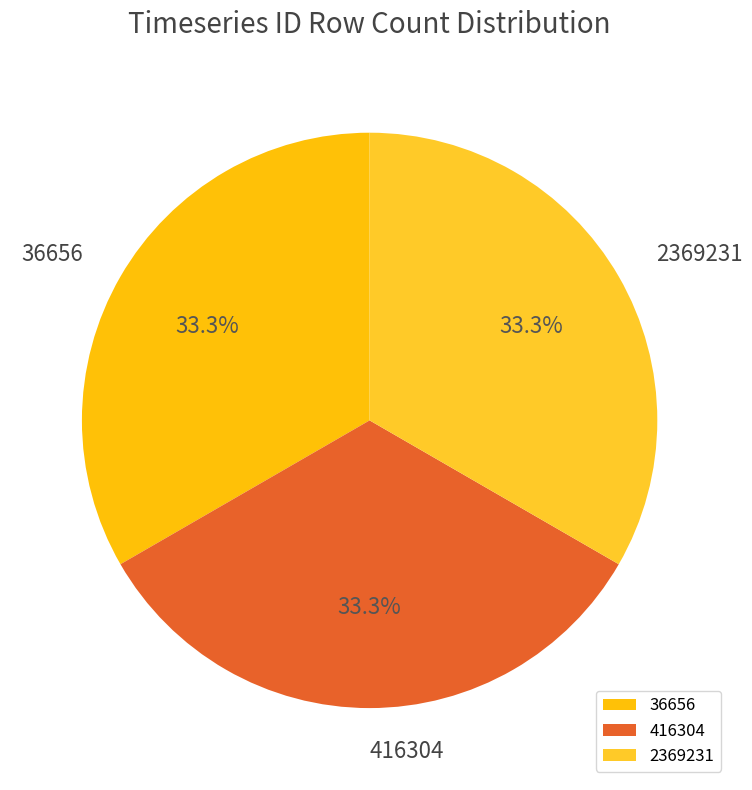

To the nearest percent, what is the average slice percentage?

33%